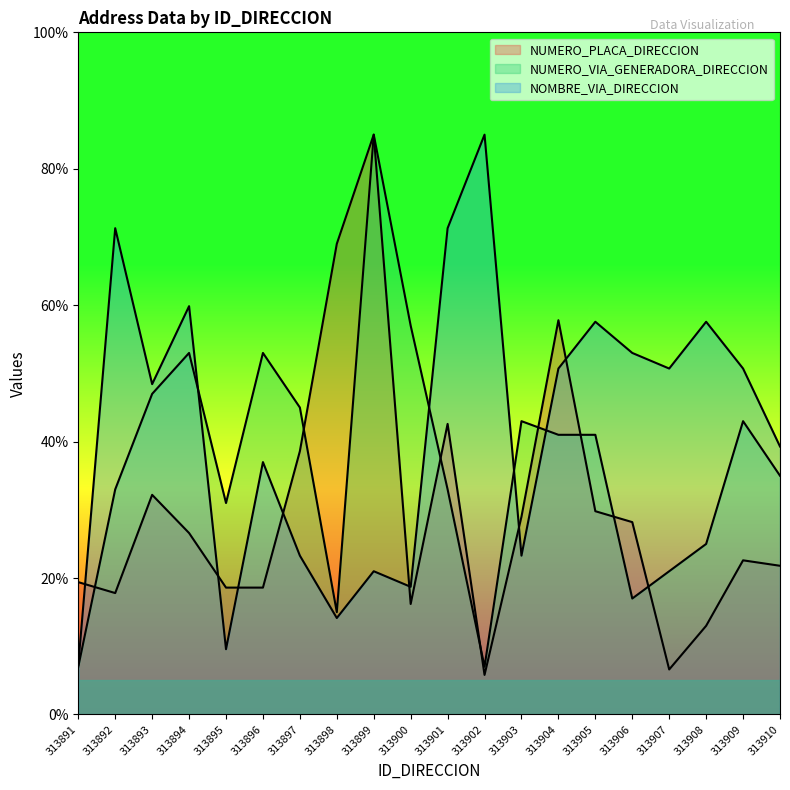

What is the value of the NUMERO_PLACA_DIRECCION point at the 15th from the left?

29.8